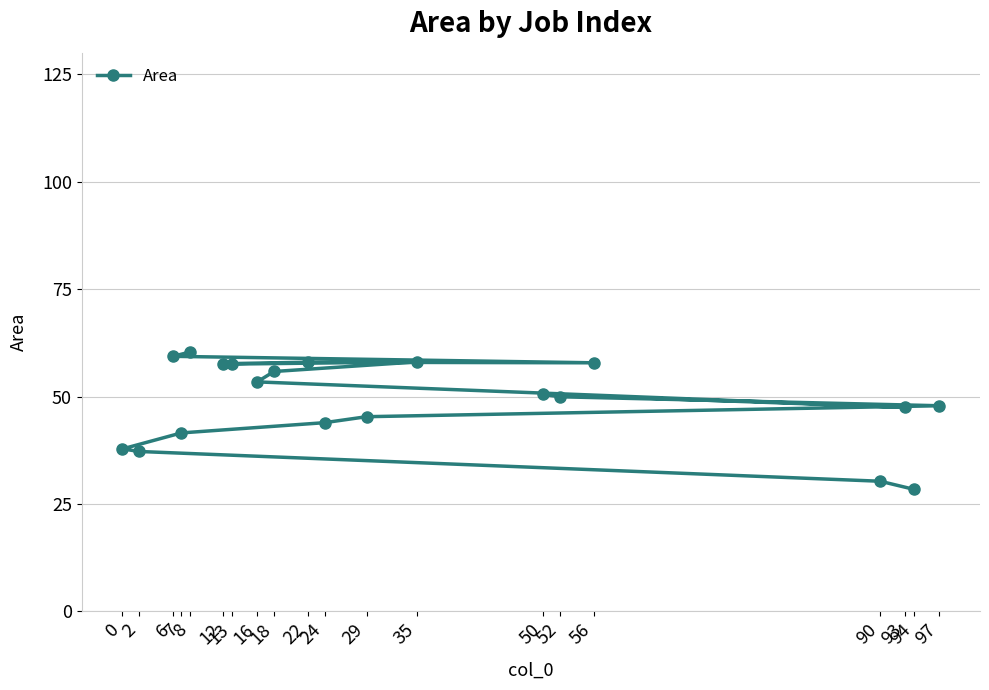

How many lines are shown in the chart?

1